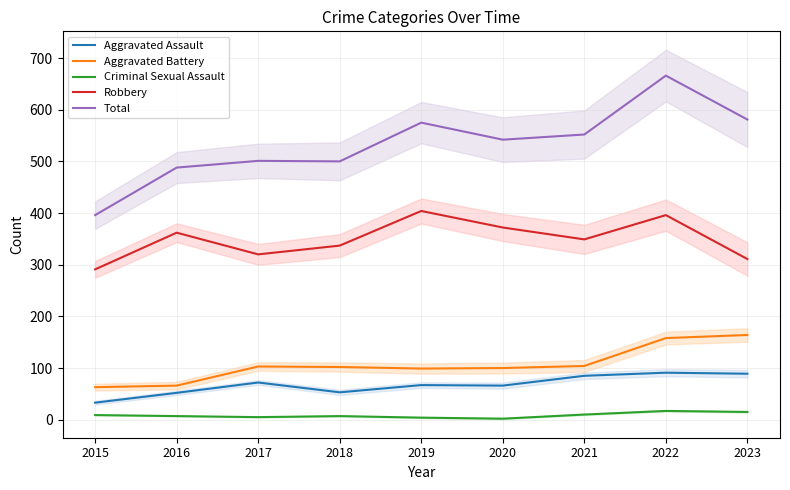

What value does the Total series have at 2016, to the nearest 50?

500